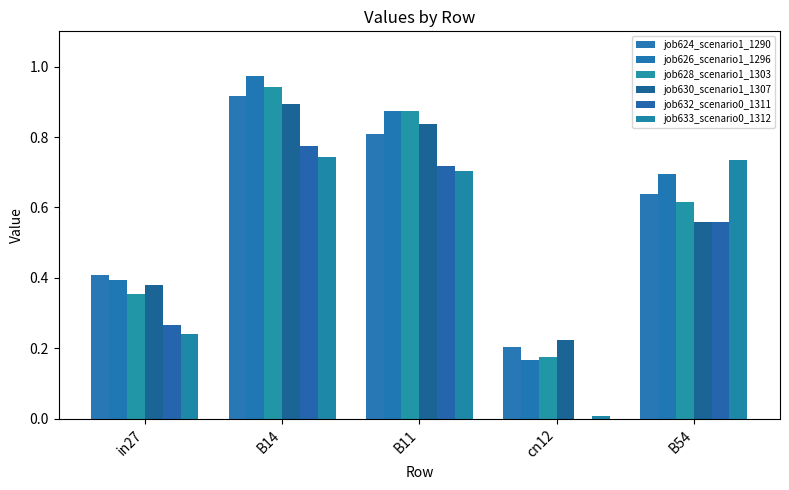

Is the value of job626_scenario1_1296 at B54 greater than the value of job628_scenario1_1303 at B11?

No